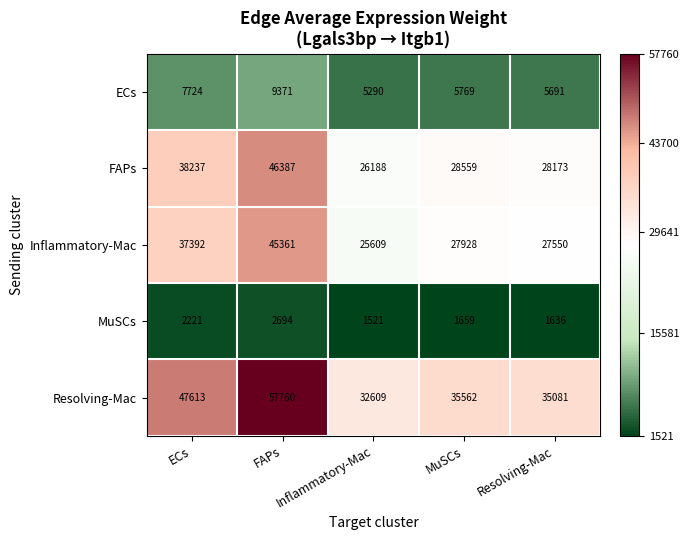

Which label corresponds to the smallest value in the chart?

Inflammatory-Mac